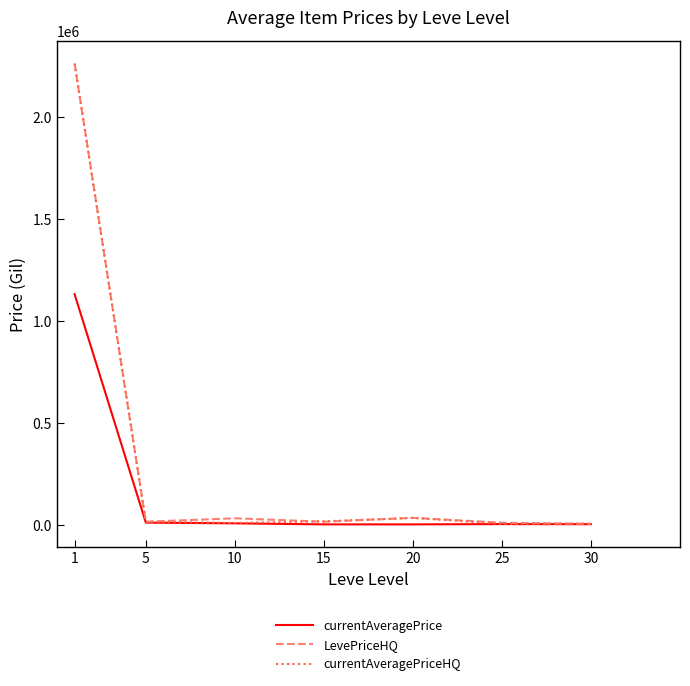

What is the approximate value of currentAveragePriceHQ at 1?

2263651.8